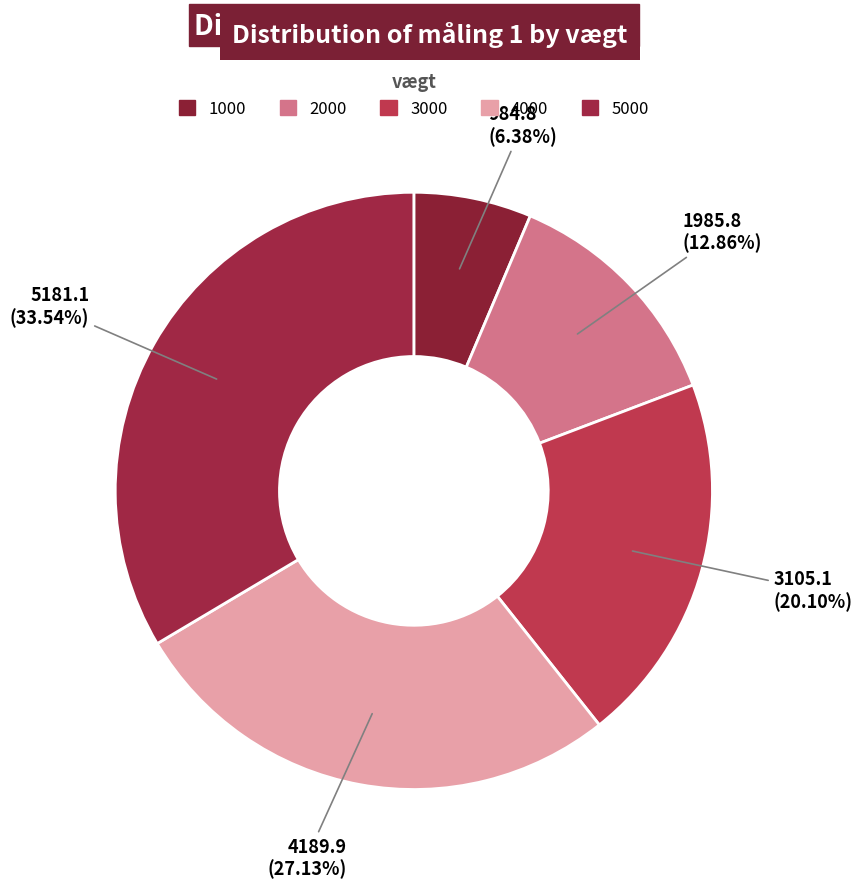

How many slices are in this pie chart?

5